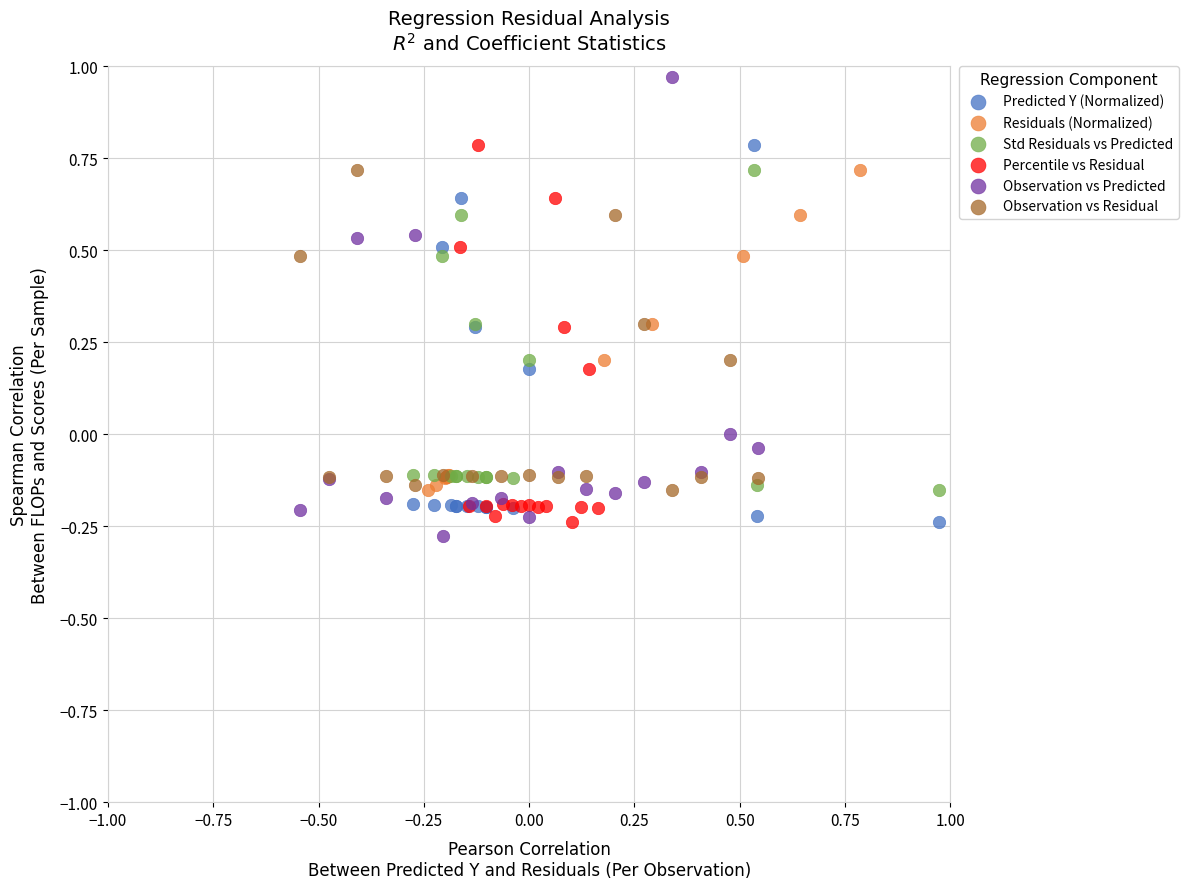

Which series has the widest spread of Y values?

Observation vs Predicted